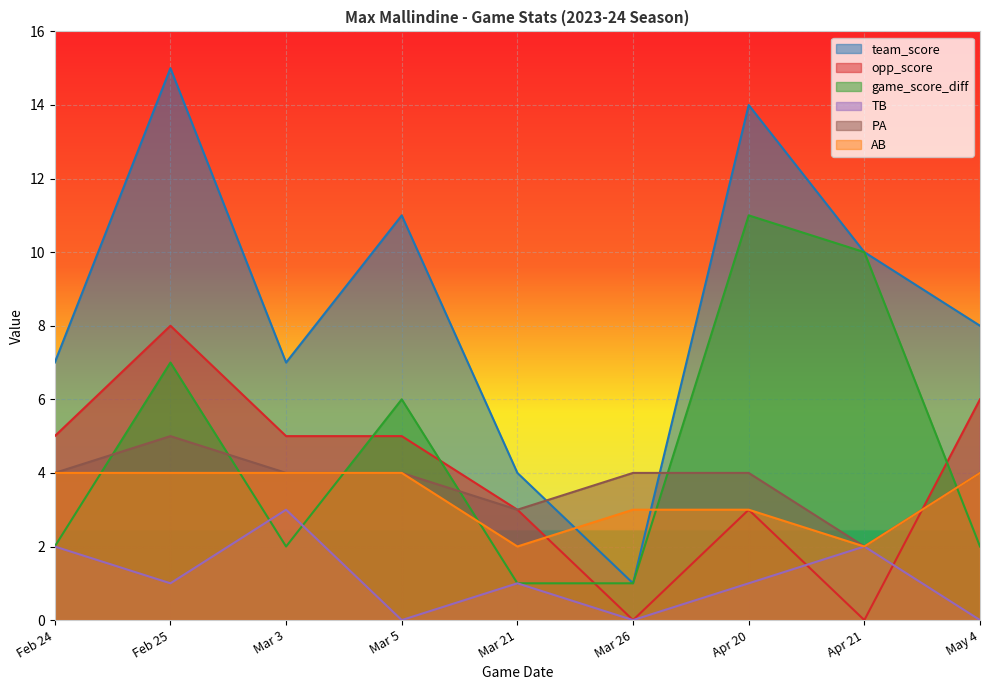

Which category has the lowest value in the opp_score series?

Mar 26